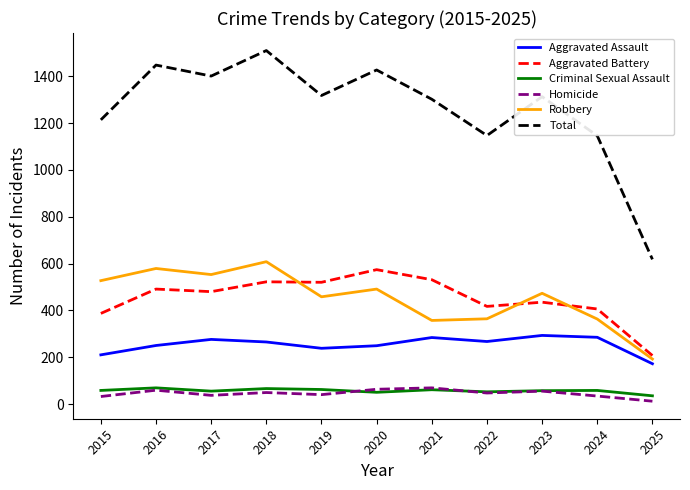

Which series has the largest total across all categories?

Total